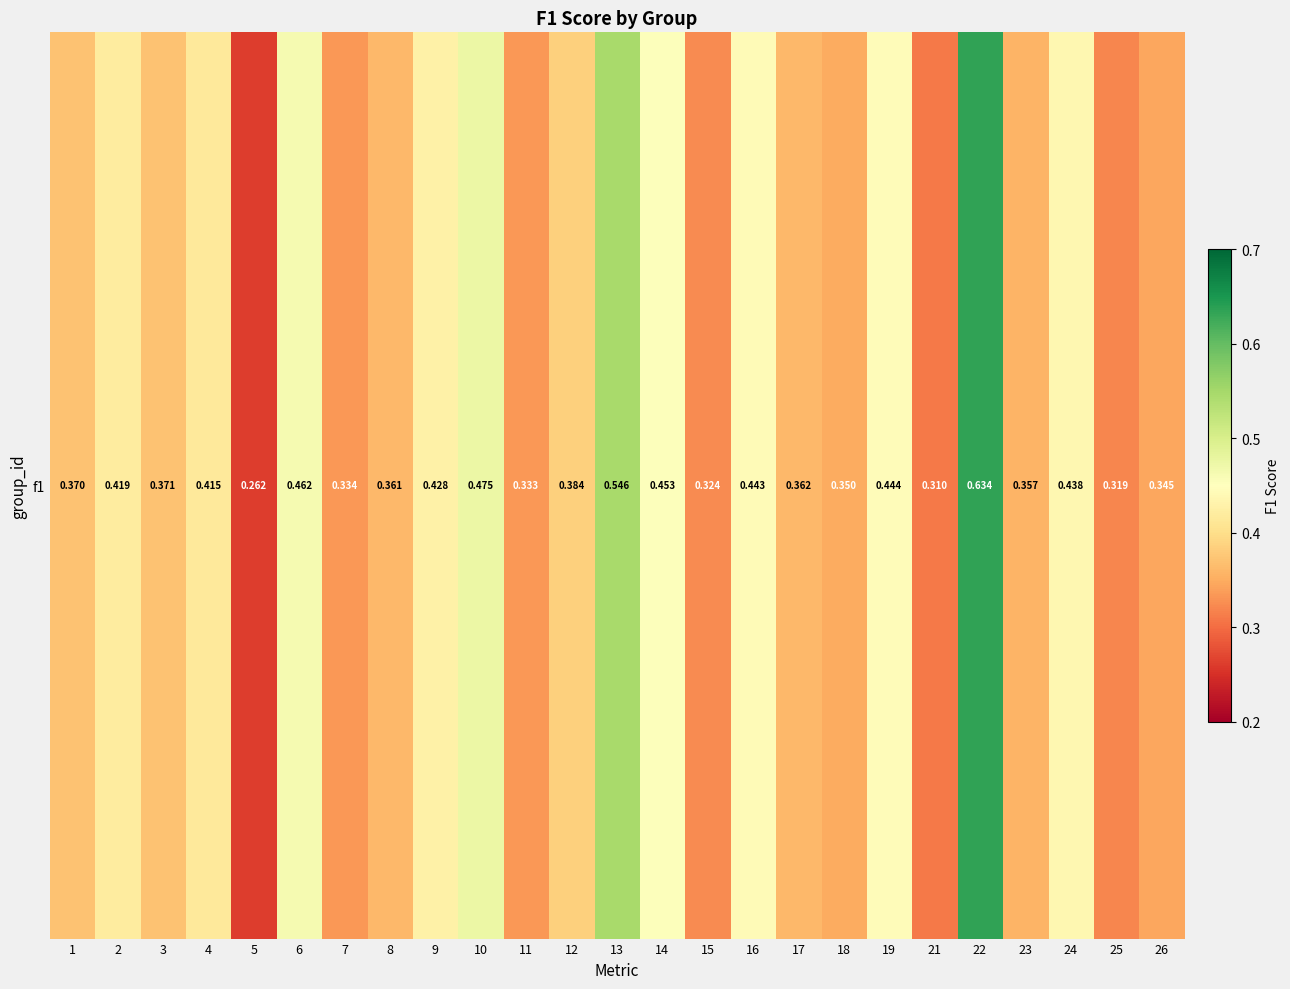

Which label corresponds to the largest value in the chart?

22